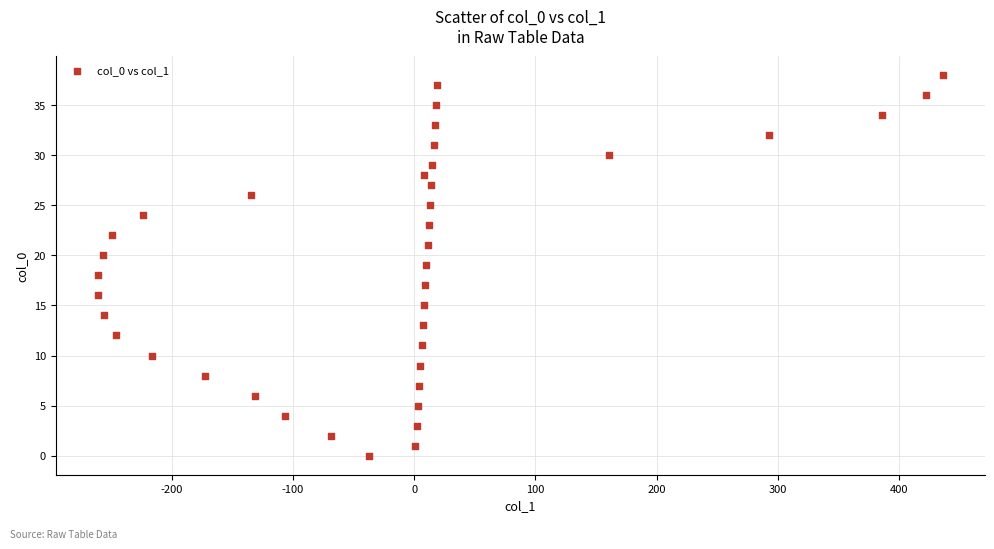

What is the range of X values (max minus min)?

697